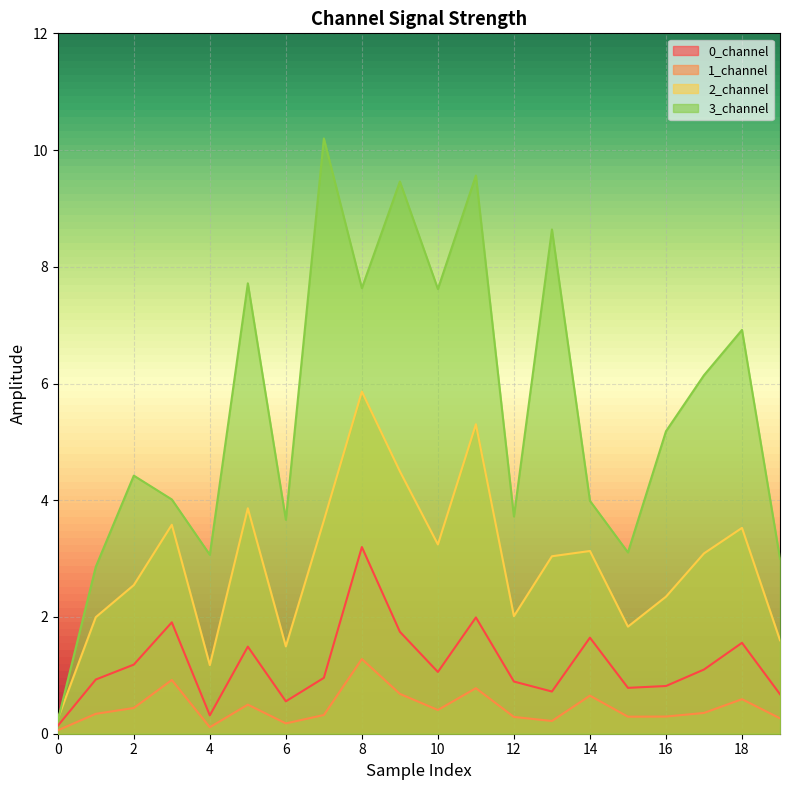

Which series has the largest range (max minus min)?

3_channel